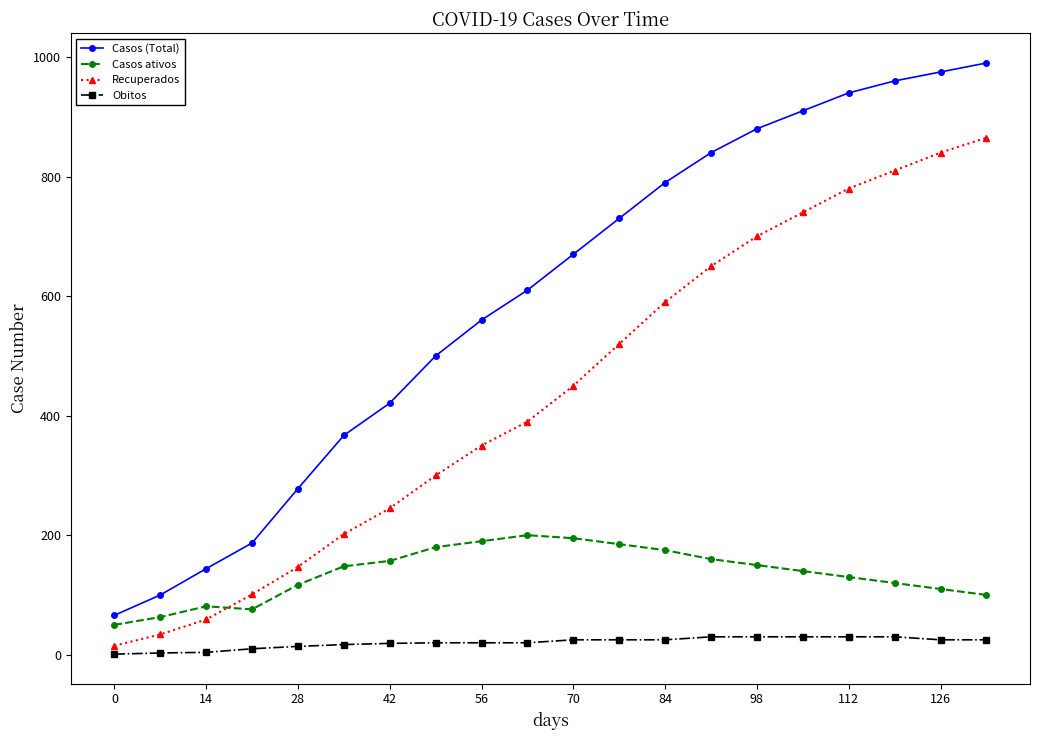

In Casos ativos, how many points are higher than both neighbors (excluding endpoints)?

2